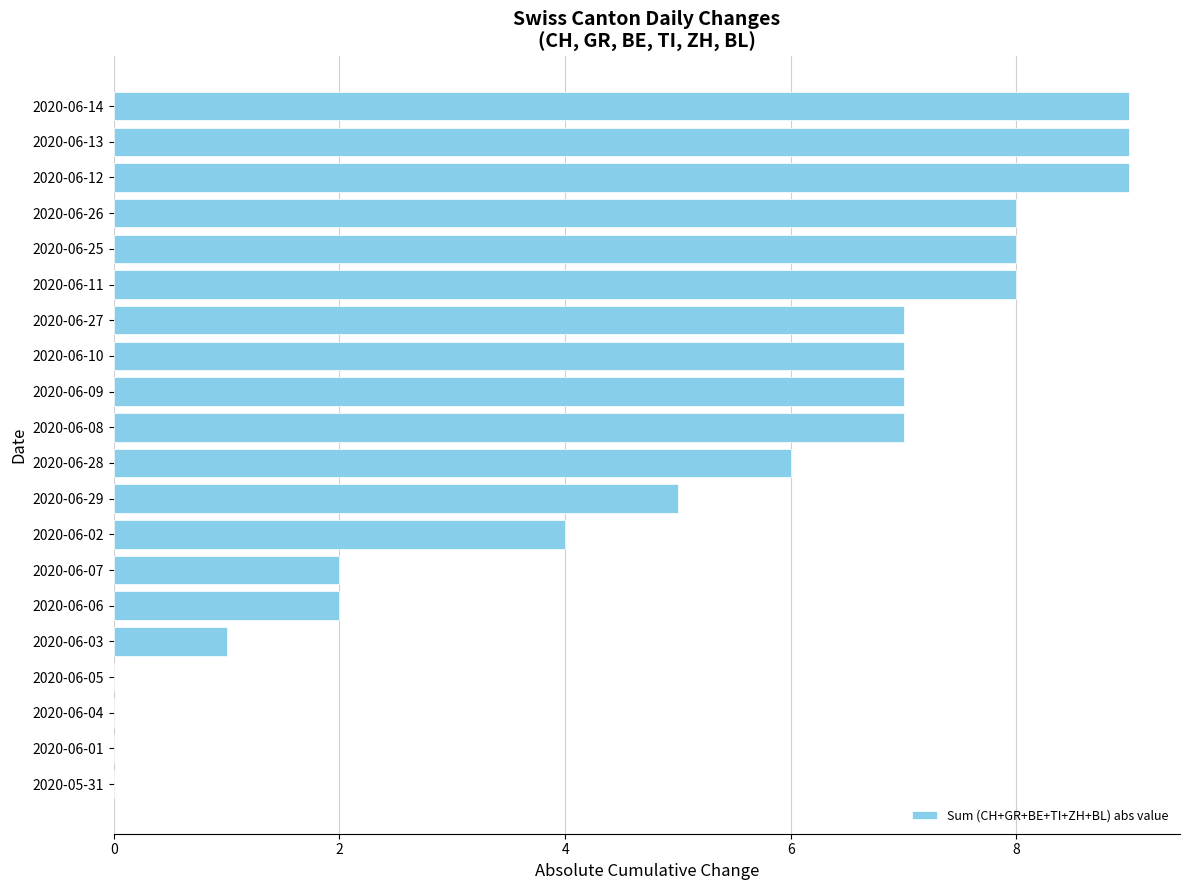

What is the average value?

5